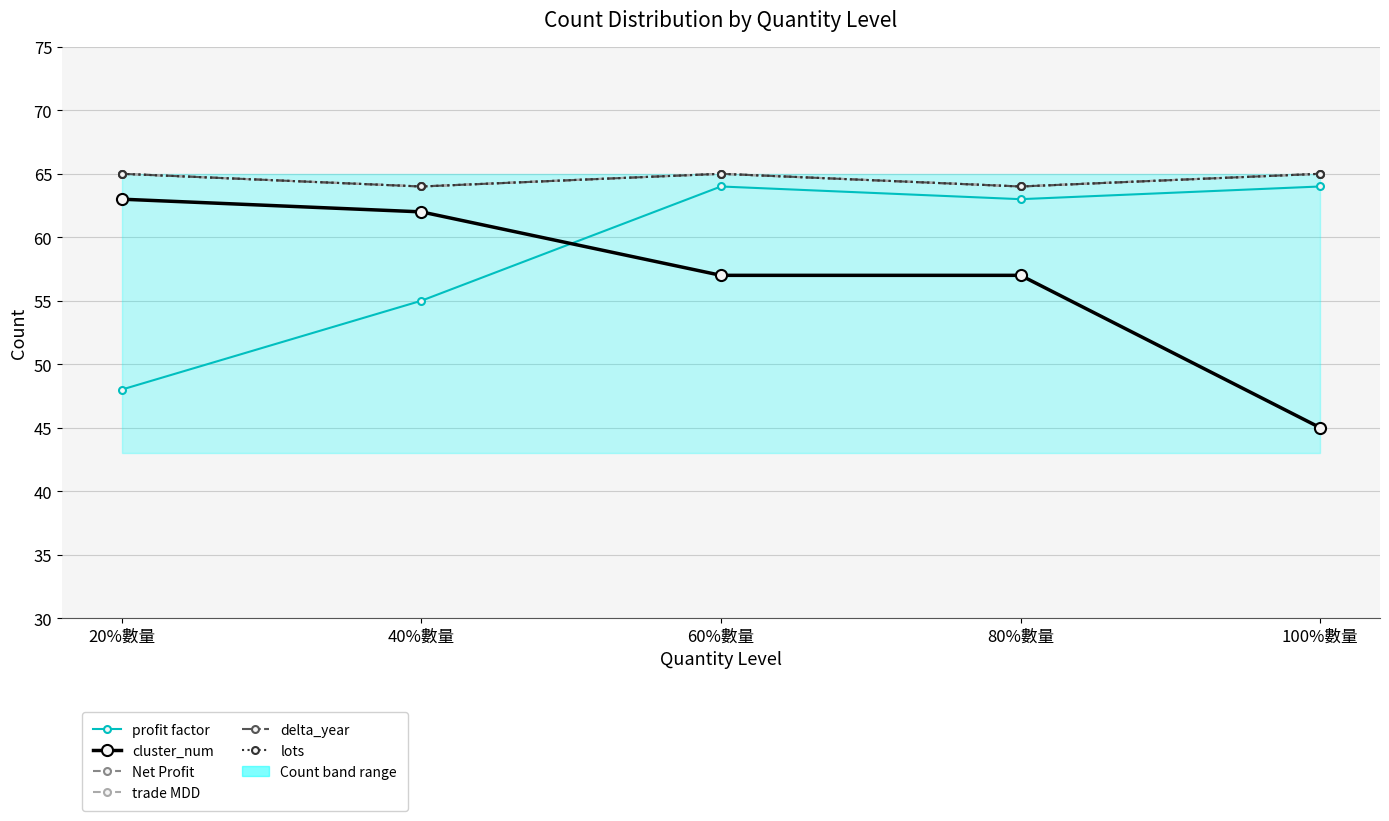

True or false: Net Profit and profit factor intersect in this chart.

False